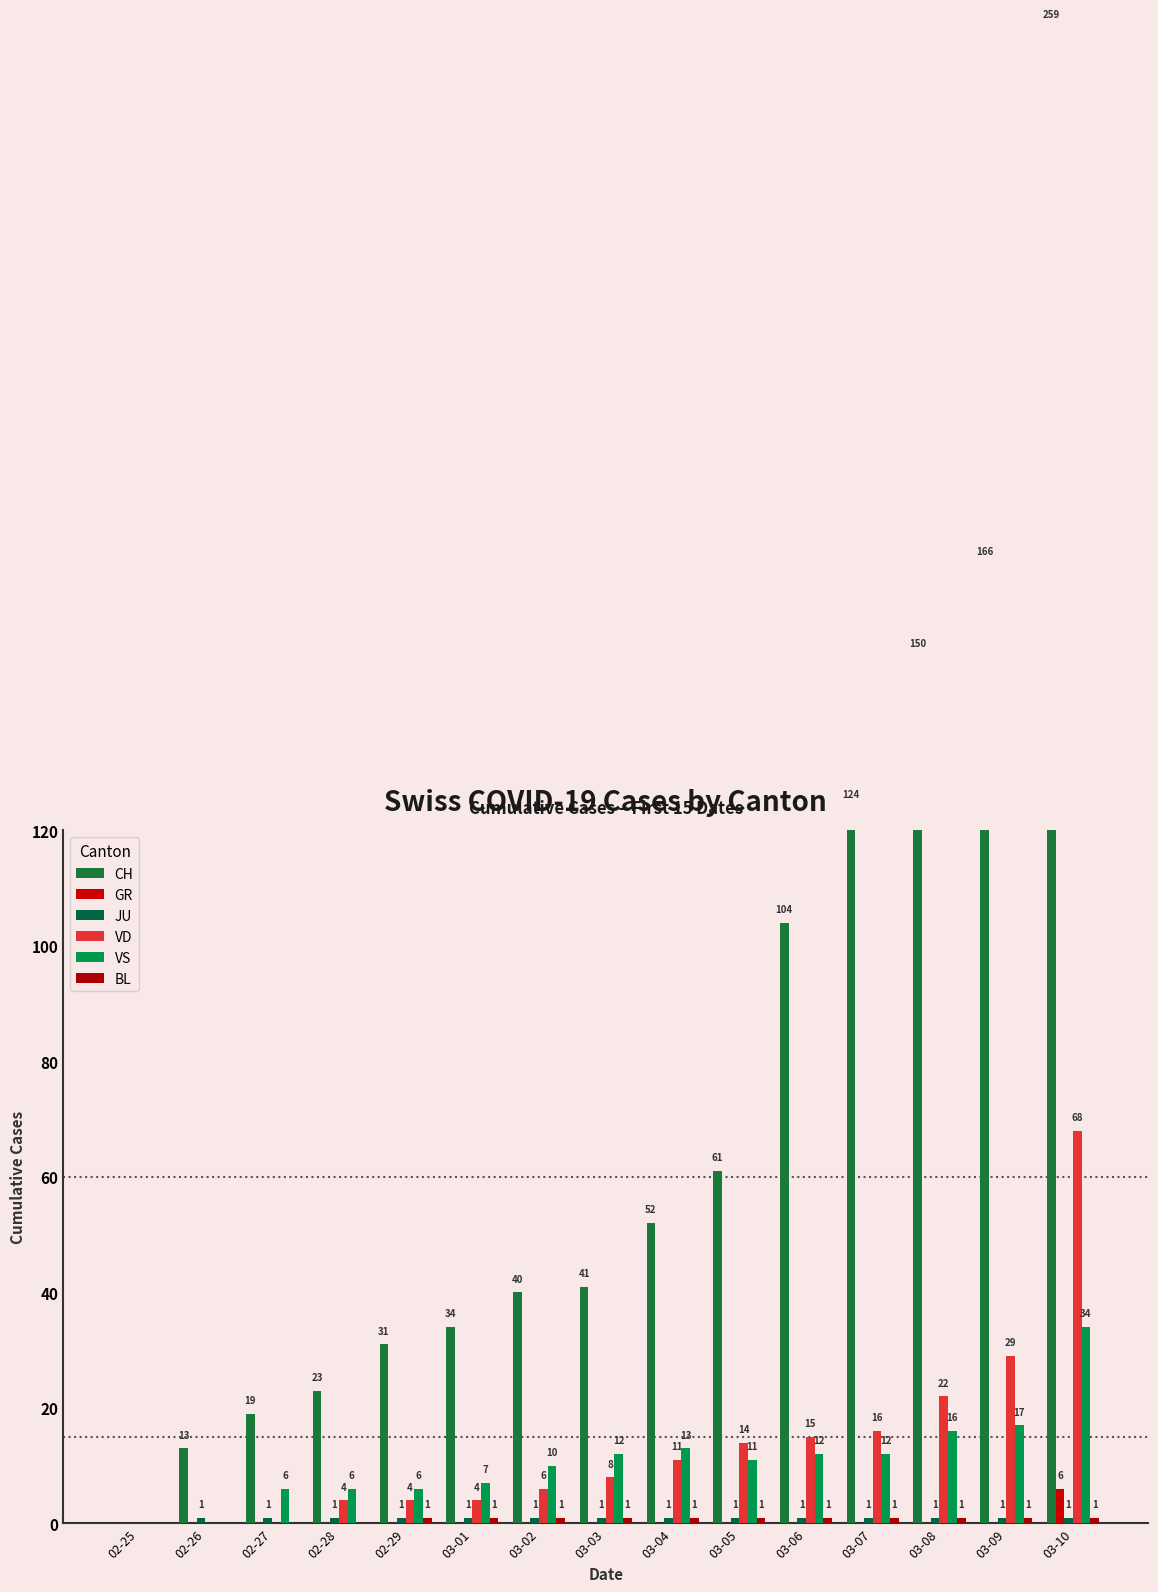

What position from the left is 03-08?

13